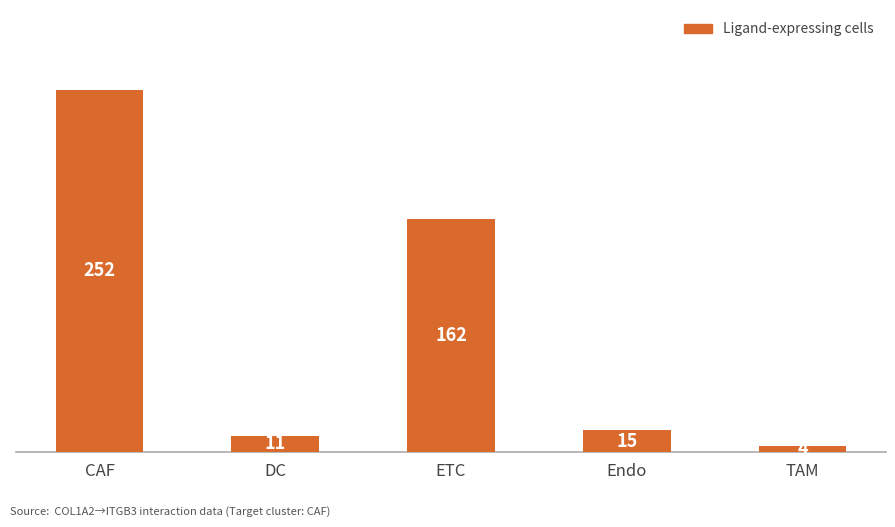

The value at ETC is 162. True or false?

True